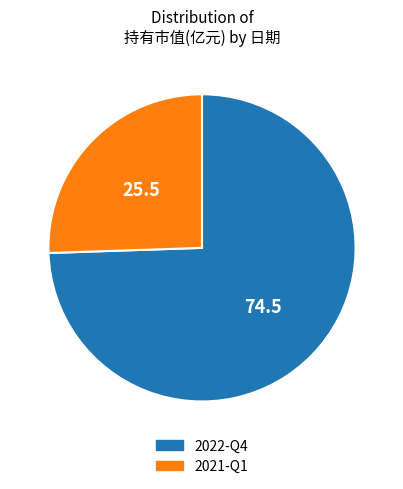

Is the sum of 2022-Q4 and 2021-Q1 greater than half?

Yes